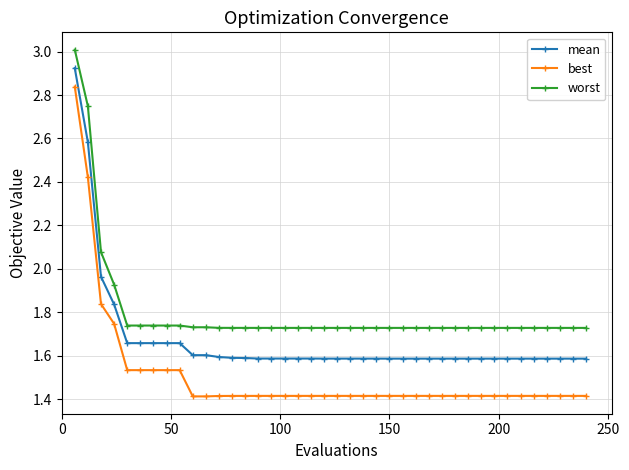

Rank the series by their average value, from highest to lowest.

worst, mean, best